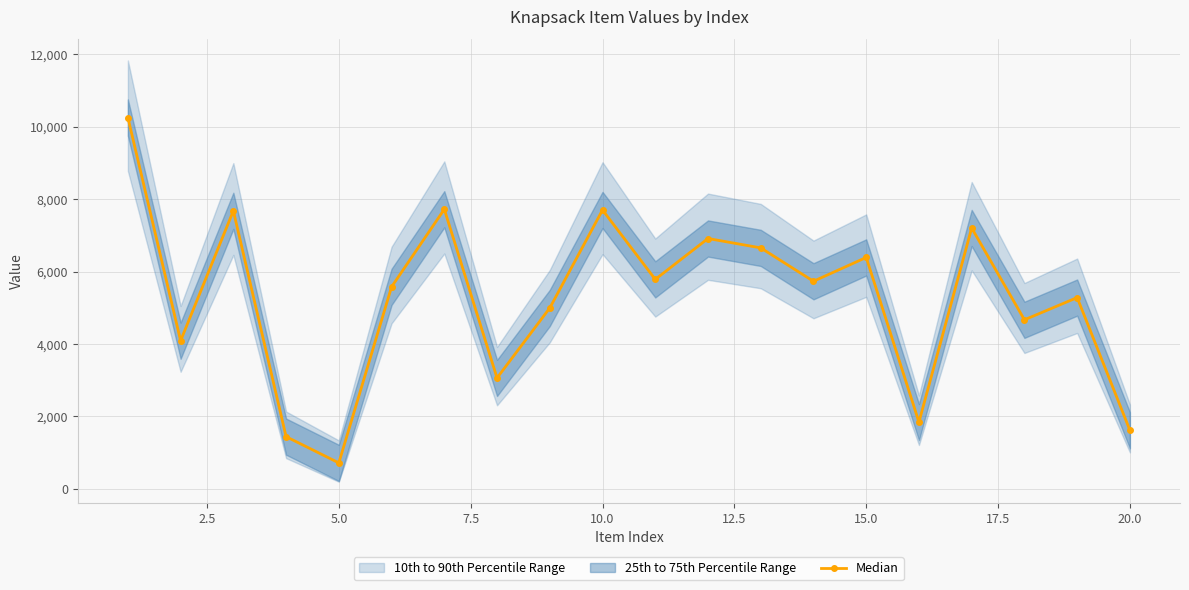

In Median, how many points are higher than both neighbors (excluding endpoints)?

7